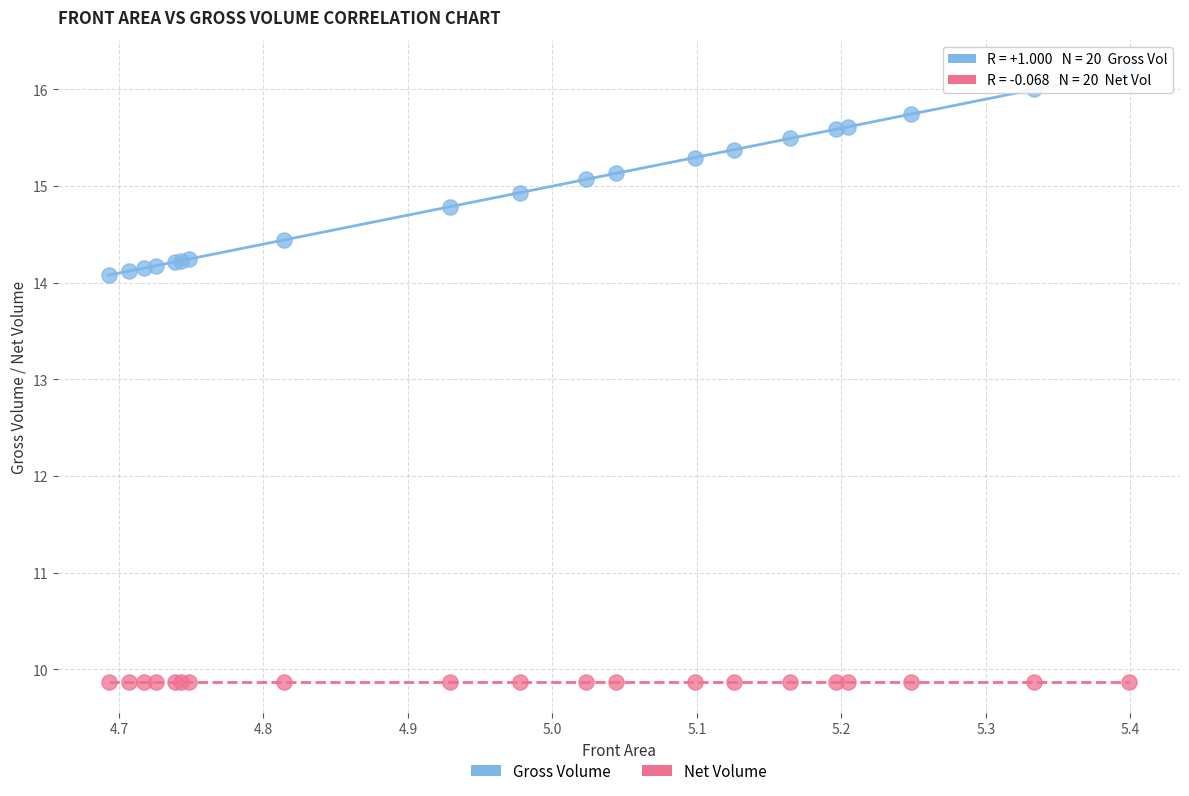

Which series contains the lowest Y value?

Net Volume